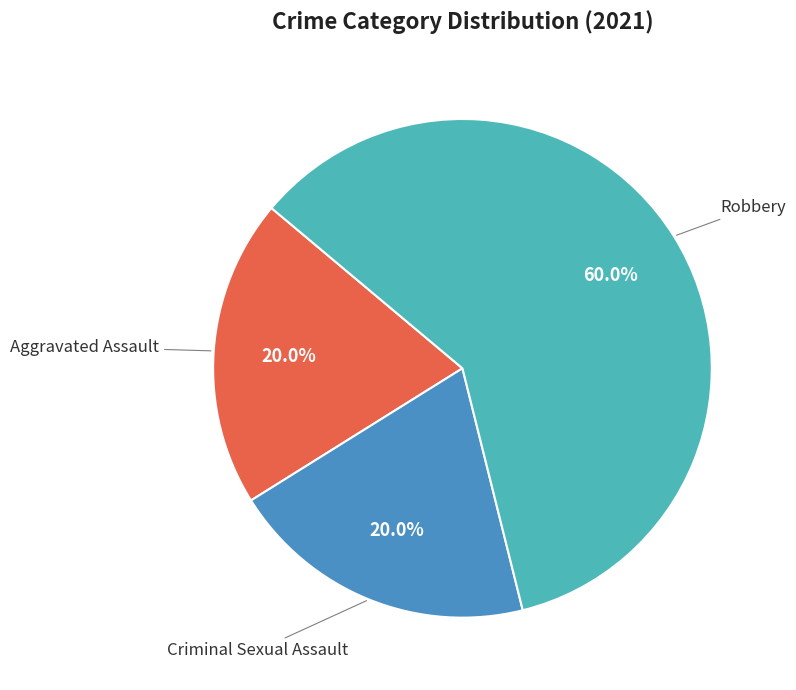

Is there a majority slice in this chart?

Yes